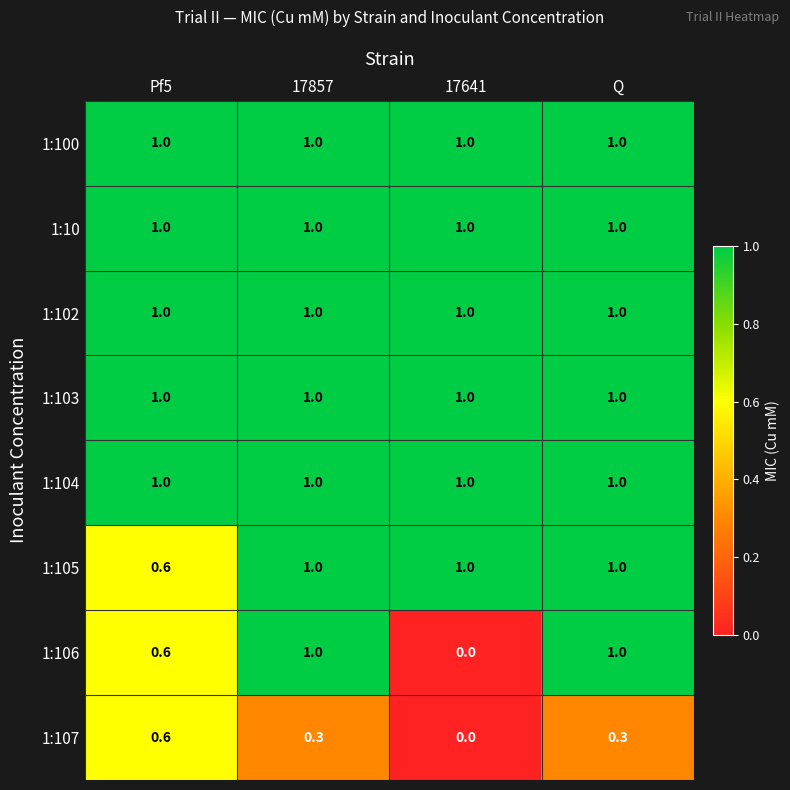

What is the spread (max minus min) of values at Q?

0.7